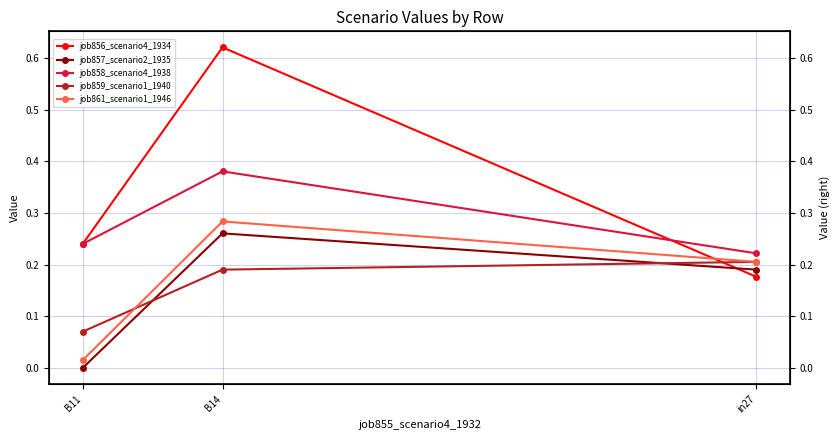

At how many categories does at least one series exceed 0?

3